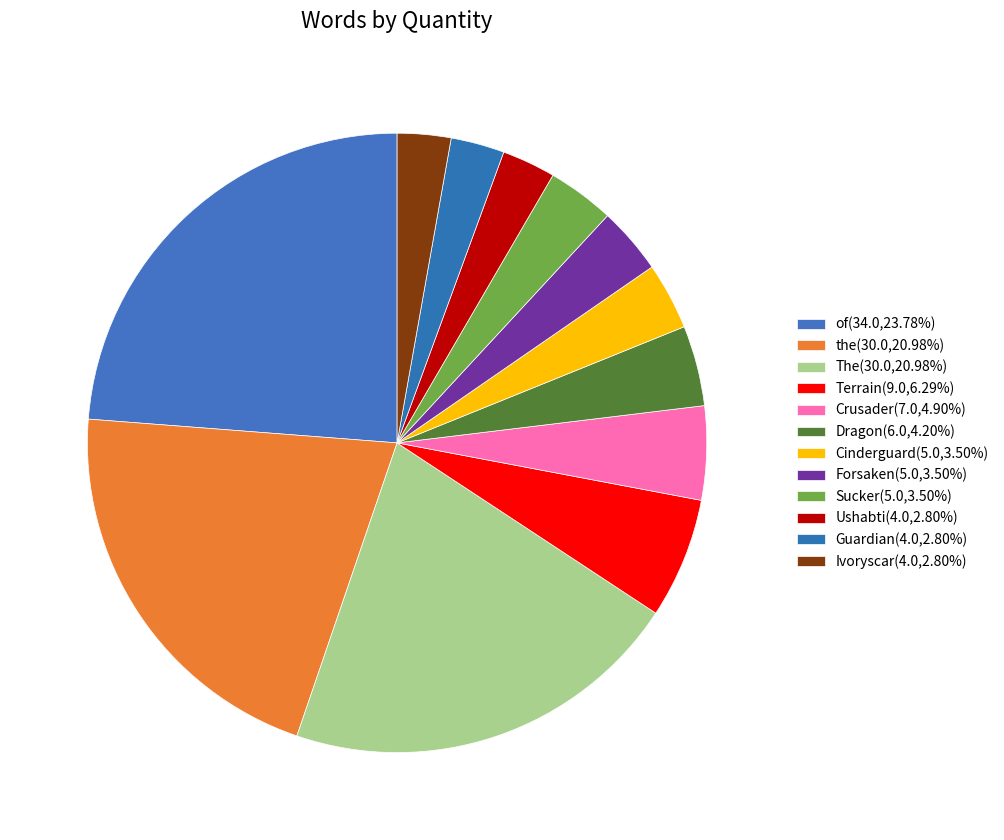

Count the number of slices in the pie.

12